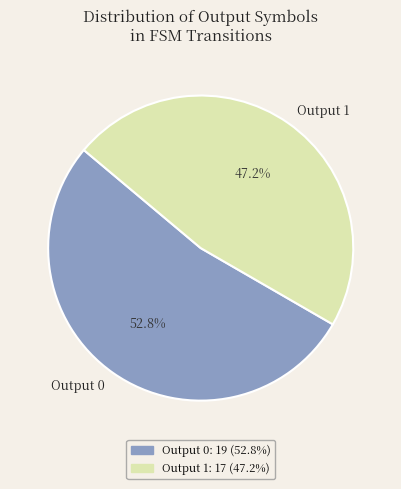

Which has a higher value, Output 1 or Output 0?

Output 0